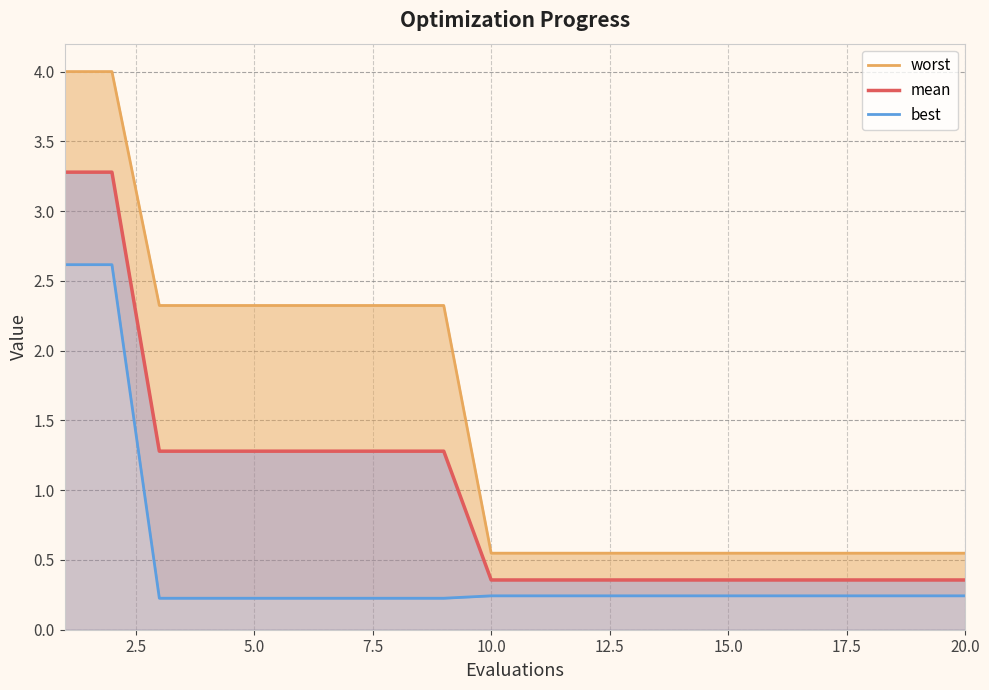

At how many categories does at least one series exceed 3?

2